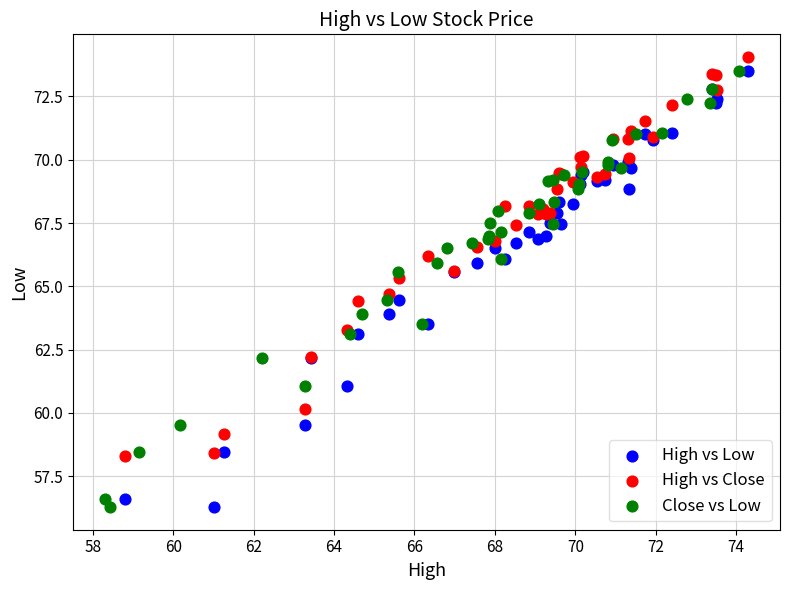

Which series contains the highest Y value?

High vs Close